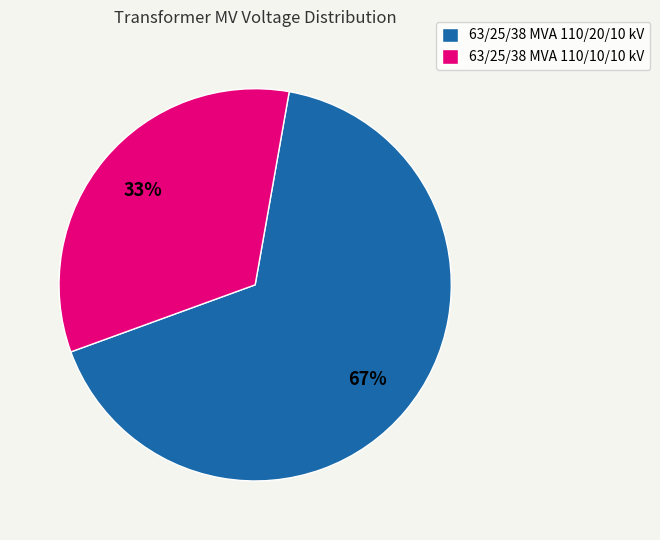

Combined, do 63/25/38 MVA 110/20/10 kV and 63/25/38 MVA 110/10/10 kV account for over 50%?

Yes